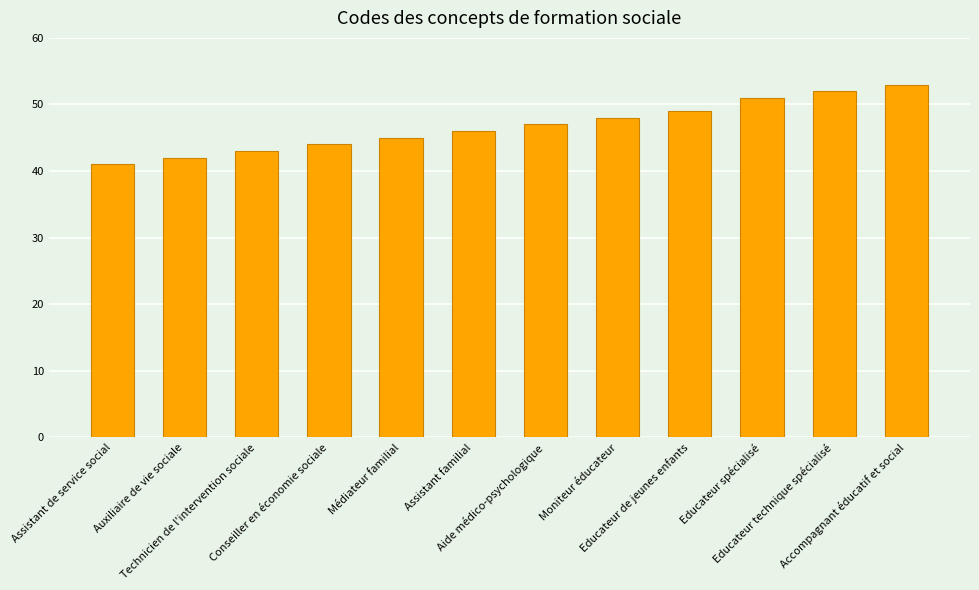

What value does the data have at Accompagnant éducatif et social, to the nearest 10?

50